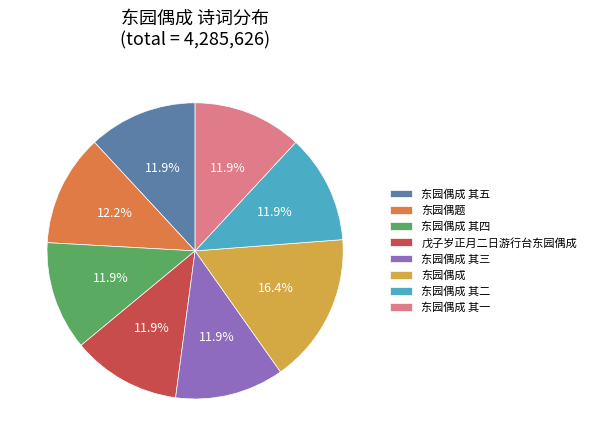

What is the ratio of the value at 东园偶题 to the value at 东园偶成 其一?

1.0